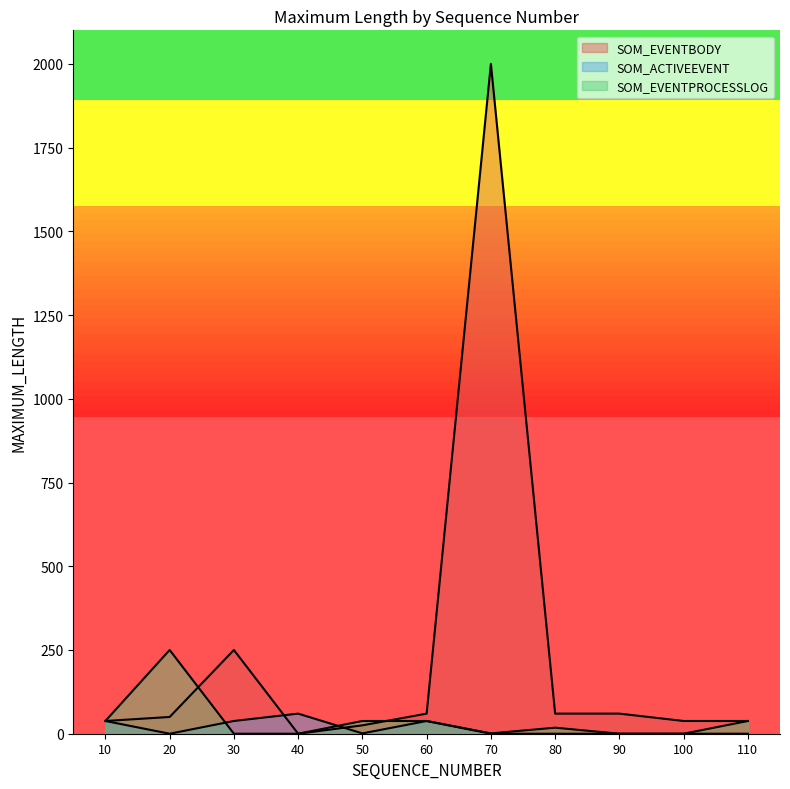

What is the difference between the second highest and second lowest values in the SOM_EVENTPROCESSLOG series?

38